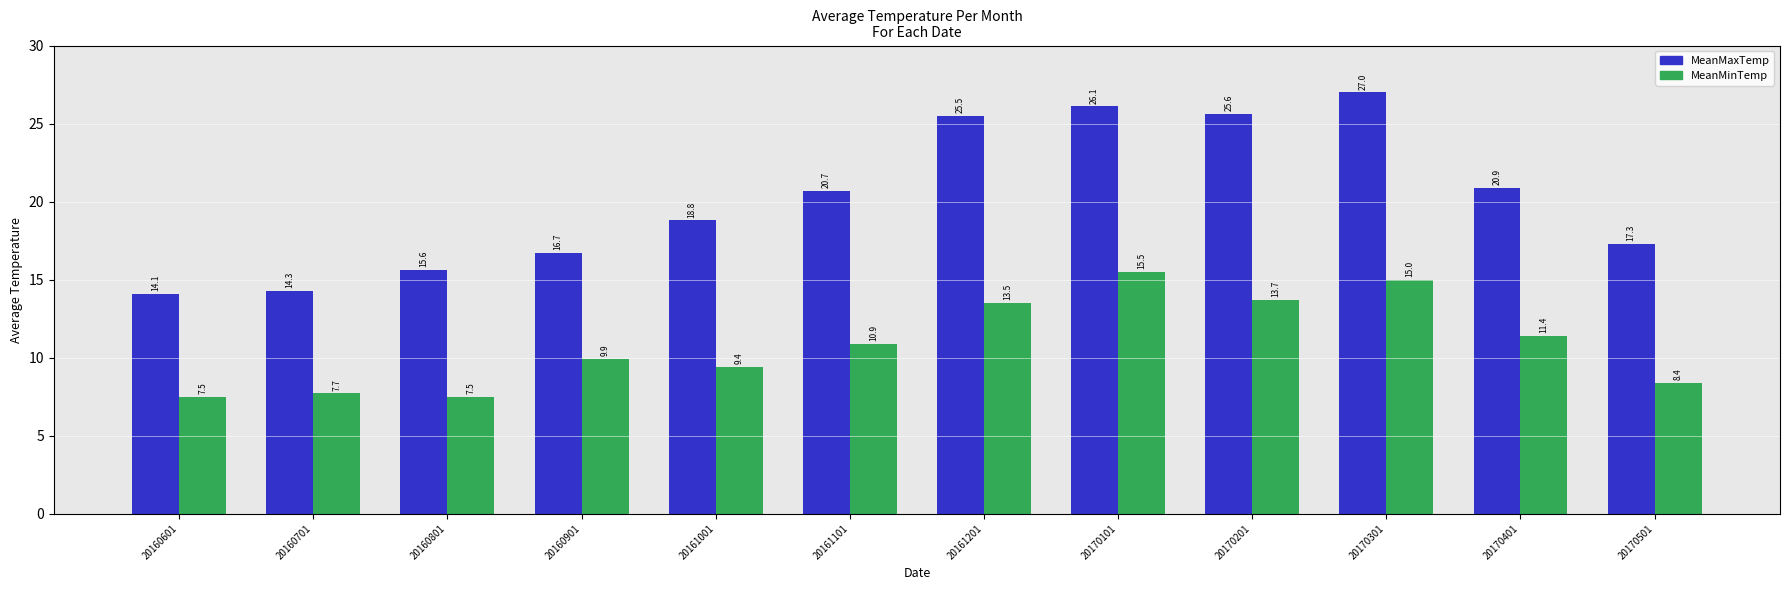

What is the difference between the MeanMinTemp values at 20160901 and 20170101?

5.6